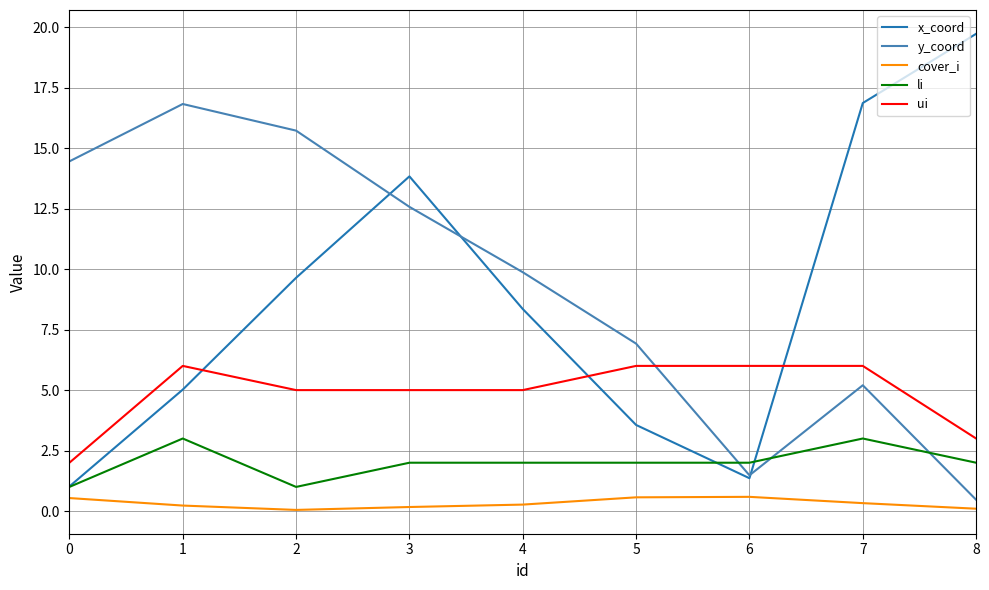

Count the li values in the range 2 to 3.

7